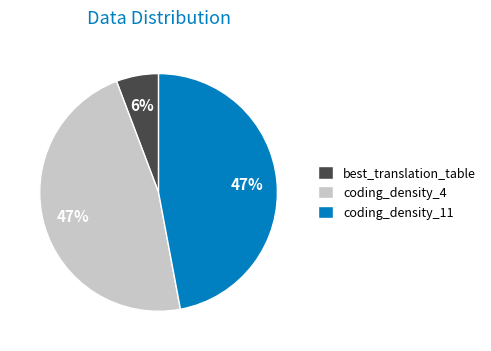

To the nearest percent, what is the average slice percentage?

33%